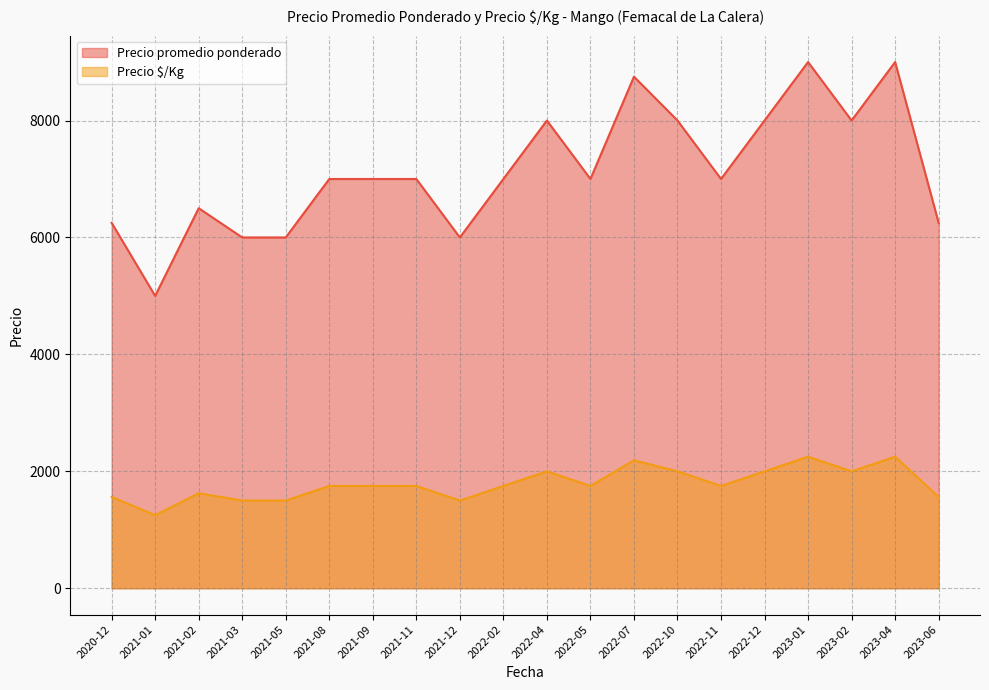

Which series has the widest spread of values?

Precio promedio ponderado